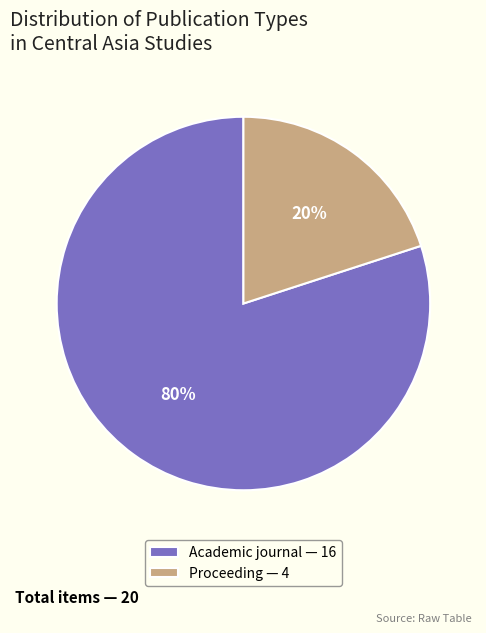

Which slice is the smallest?

Proceeding